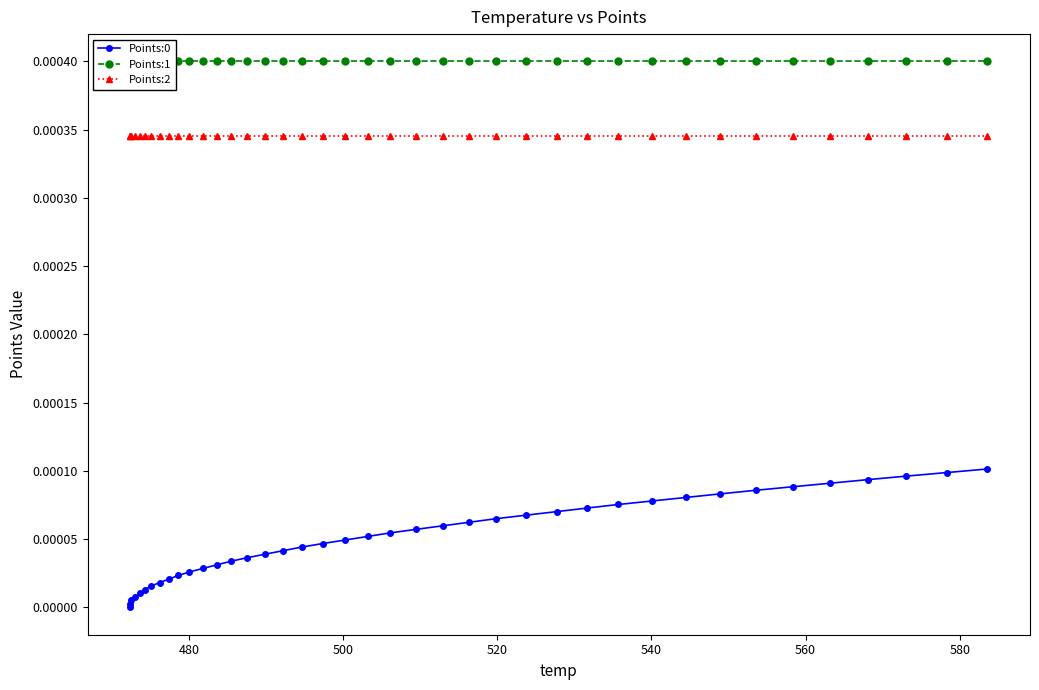

How many data points in Points:0 are above 0?

39